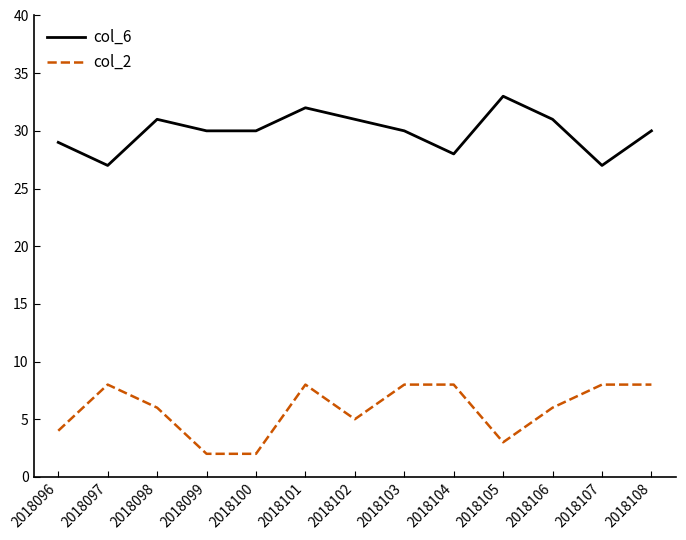

True or false: col_2 has a value of 3 at 2018105.

True